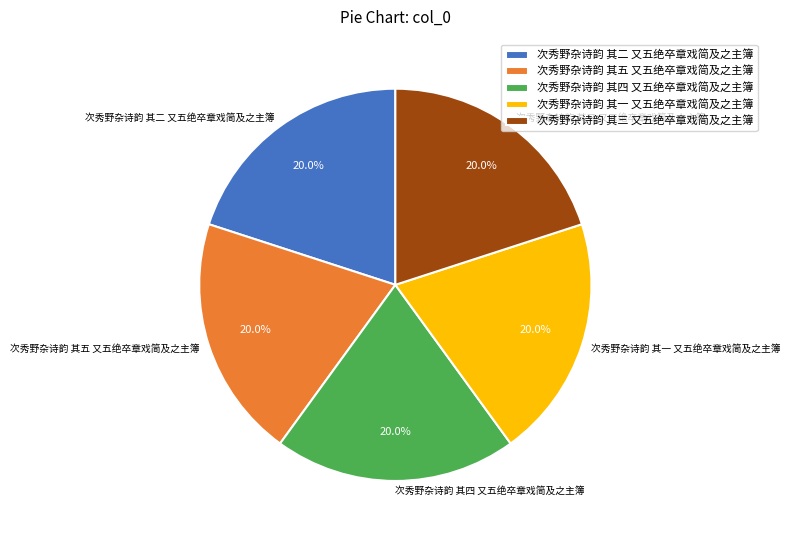

Count the number of slices in the pie.

5